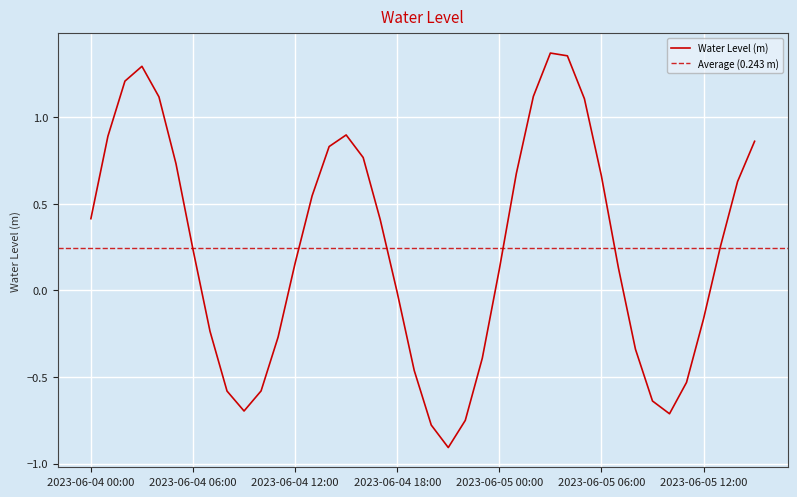

What is the difference between the maximum and second lowest values?

2.1